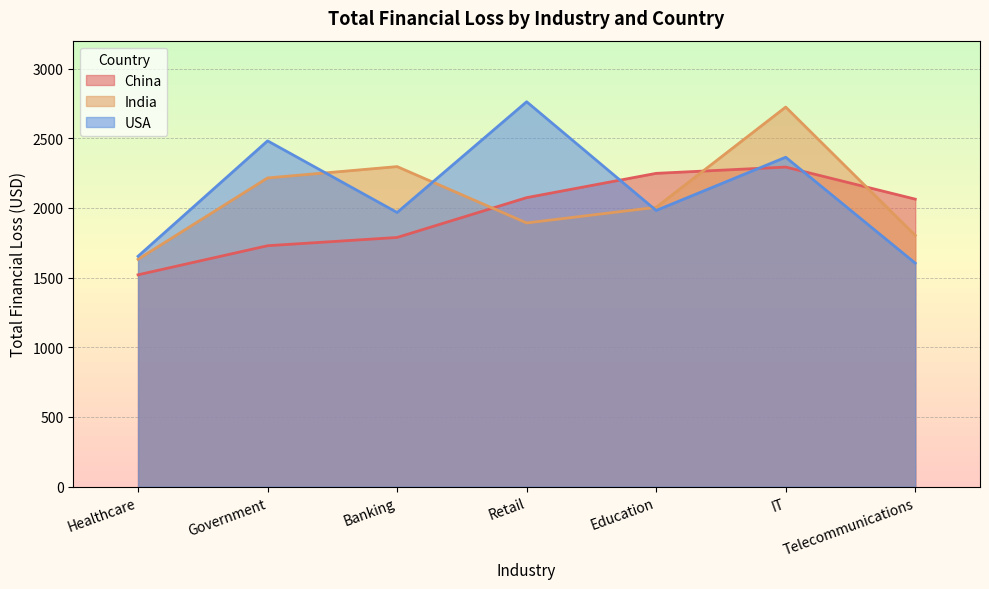

At how many categories does at least one series exceed 1650?

7